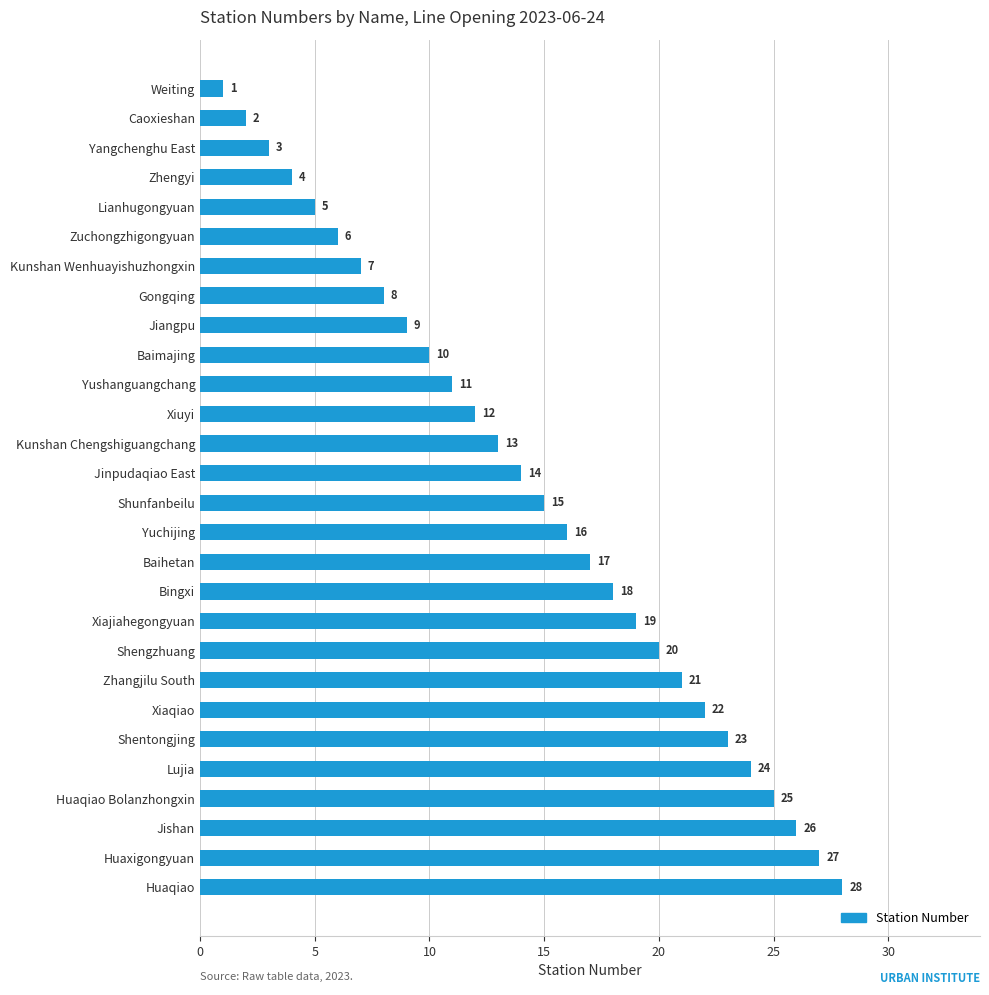

What is the difference between the maximum and minimum values?

27